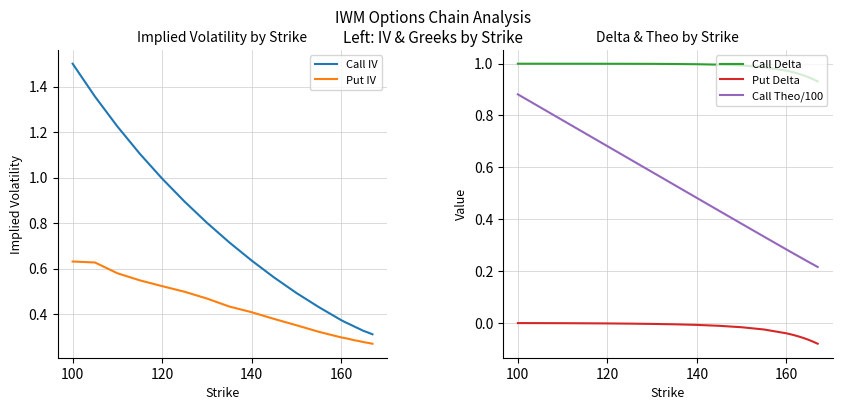

How many lines are shown in the chart?

5